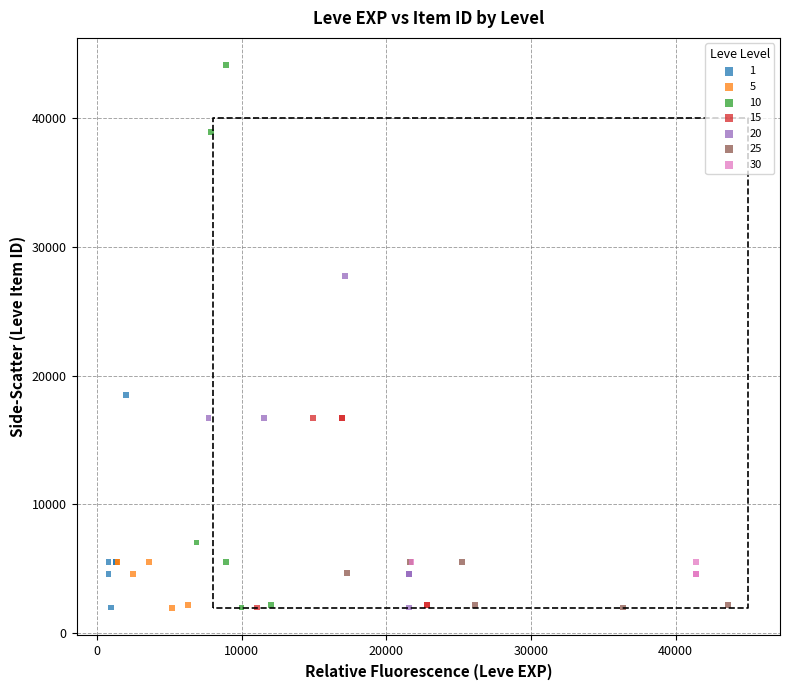

Which series has the widest spread of Y values?

10